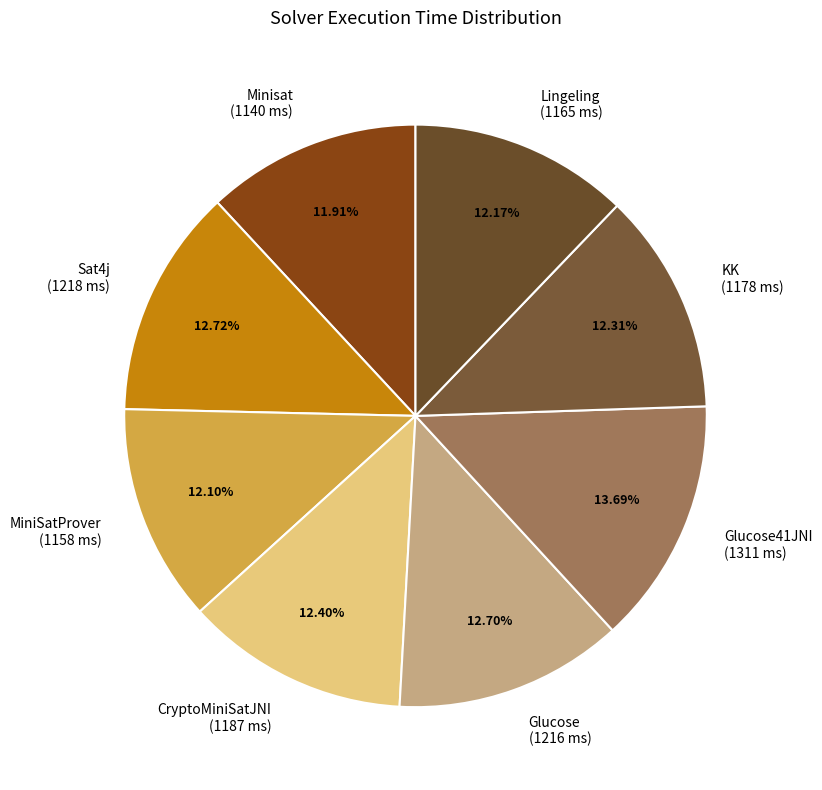

How many segments does this pie chart have?

8